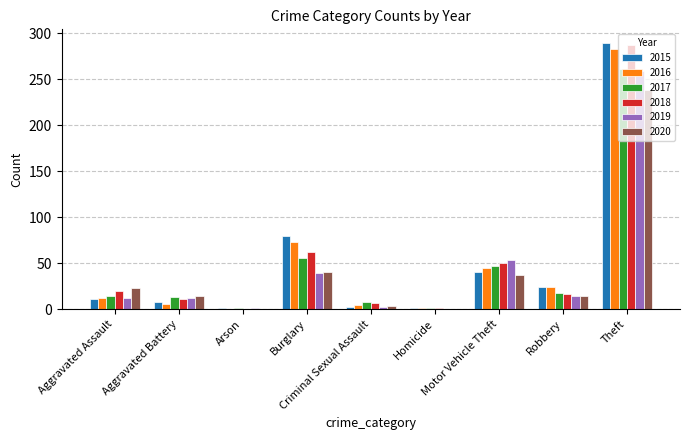

Which series changed the most between Homicide and Motor Vehicle Theft?

2019